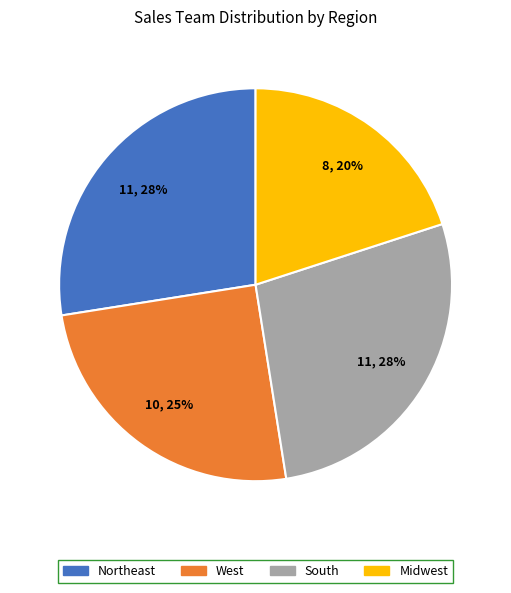

The Northeast slice represents 20% of the pie. True or false?

False